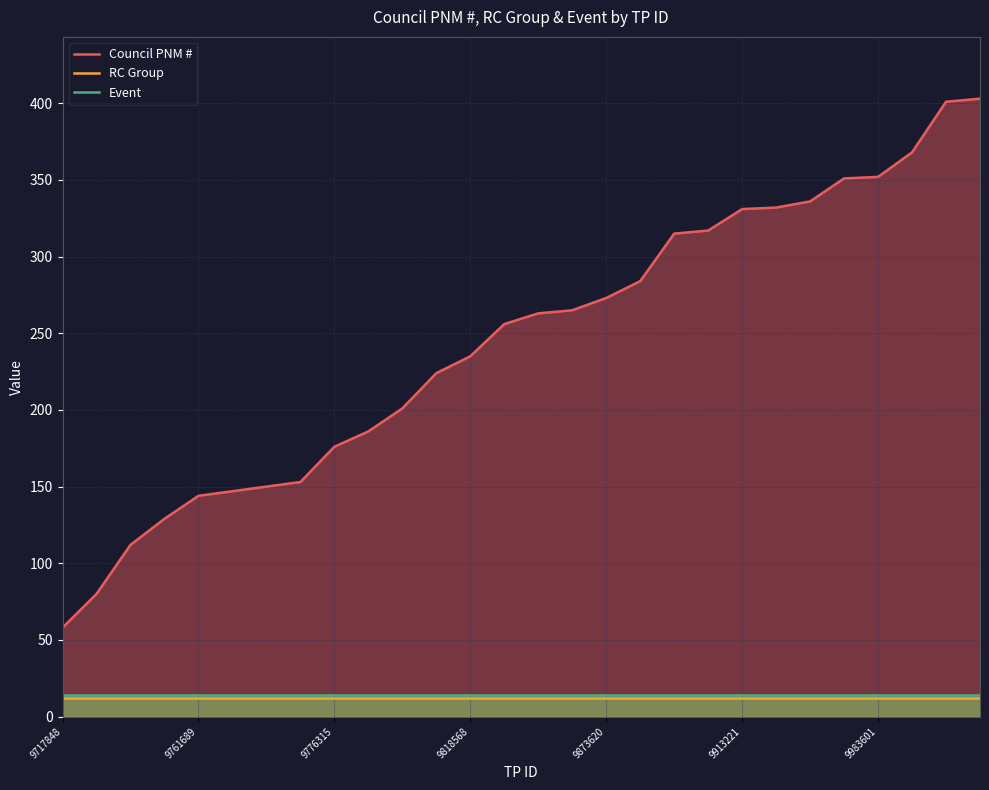

What is the difference between the maximum and minimum values in the Council PNM # series?

345